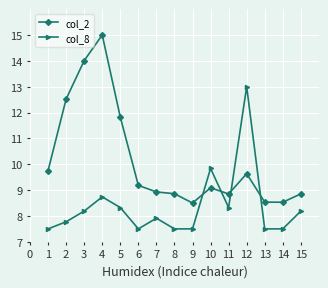

Reading left to right, extract all data points from this chart.

col_2: 9.8	12.5	14.0	15.0	11.8	9.2	8.9	8.9	8.5	9.1	8.9	9.6	8.5	8.5	8.9
col_8: 7.5	7.8	8.2	8.7	8.3	7.5	7.9	7.5	7.5	9.8	8.3	13.0	7.5	7.5	8.2